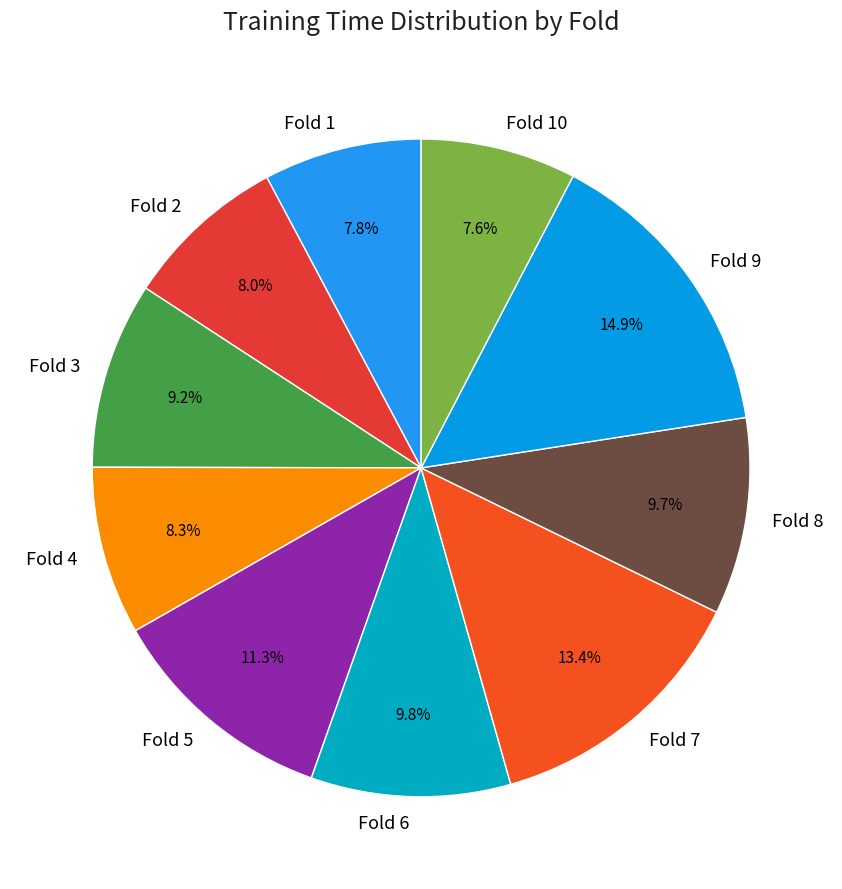

Which has a higher value, Fold 5 or Fold 9?

Fold 9